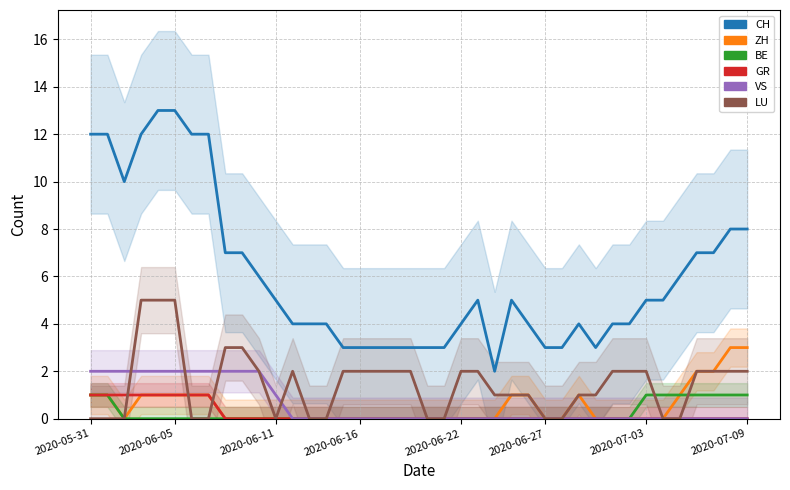

Rank the series at 30 from lowest to highest value.

ZH, BE, GR, VS, LU, CH